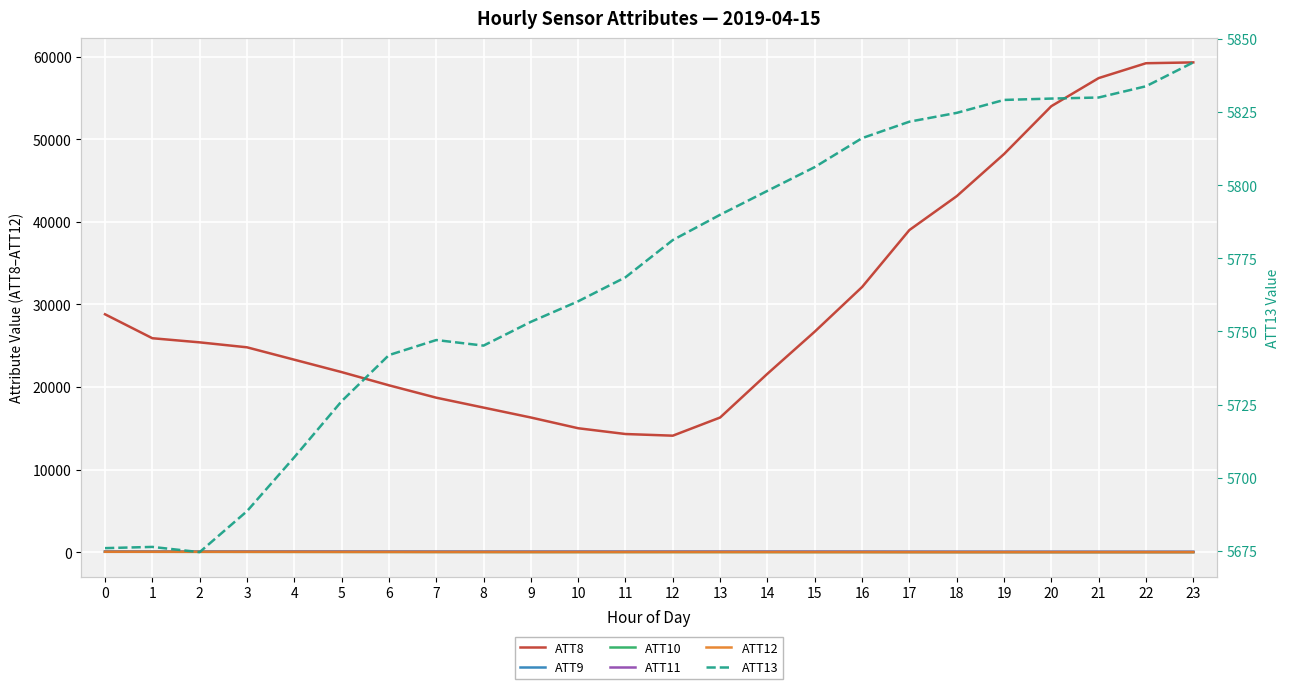

Between 0 and 11, which series saw the biggest shift?

ATT8